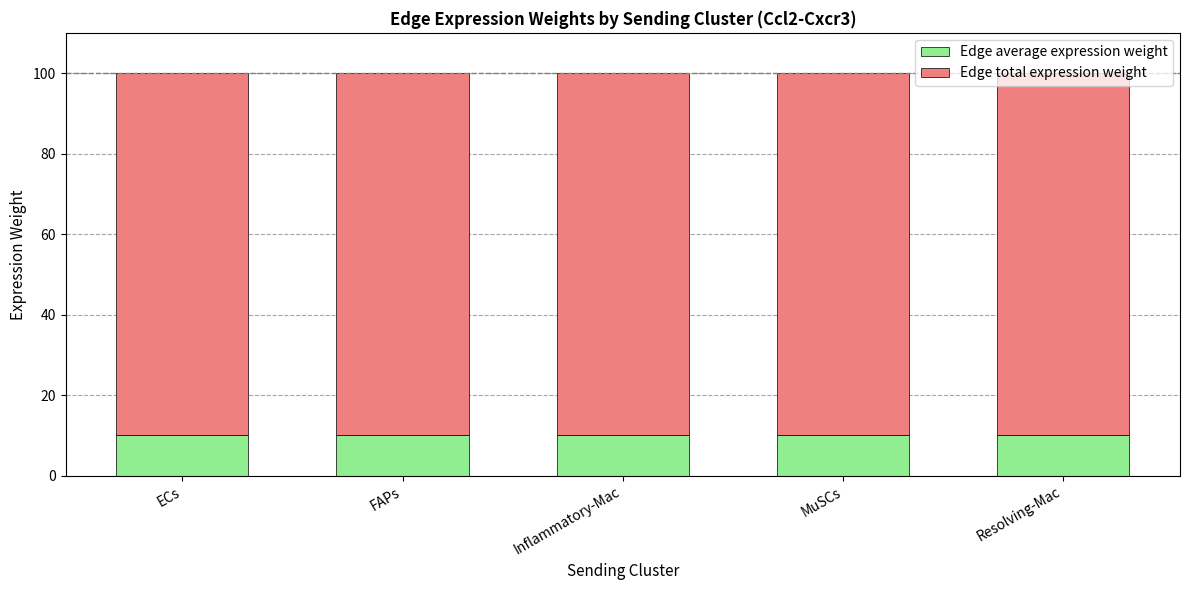

True or false: Edge average expression weight has a value of 10.0 at Inflammatory-Mac.

True